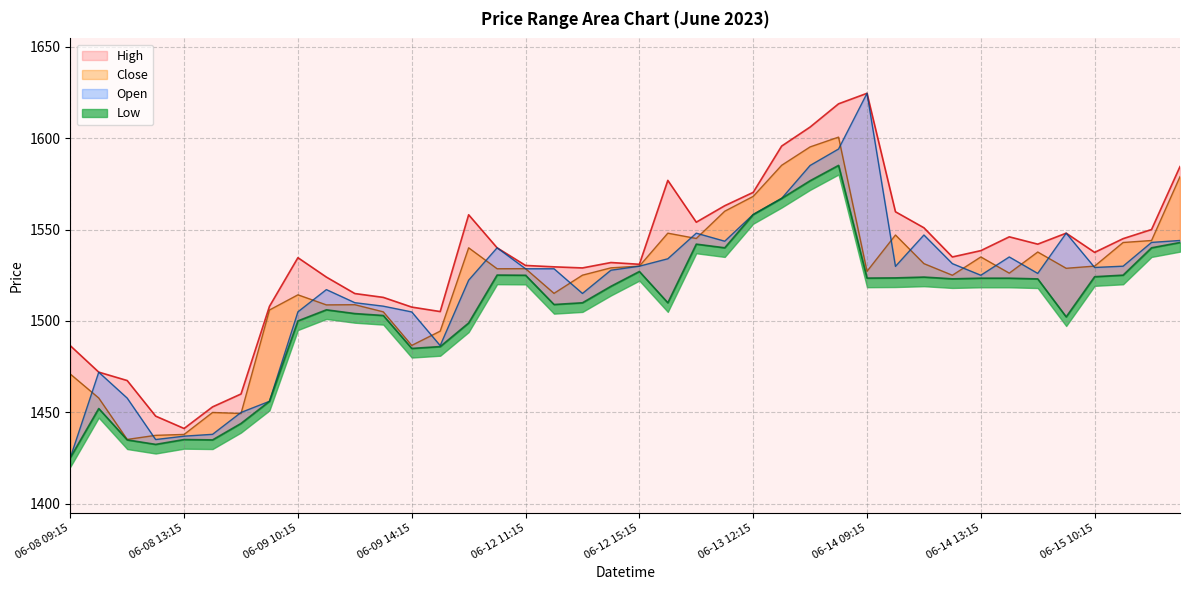

Where is the first local minimum for Close?

2023-06-08 11:15